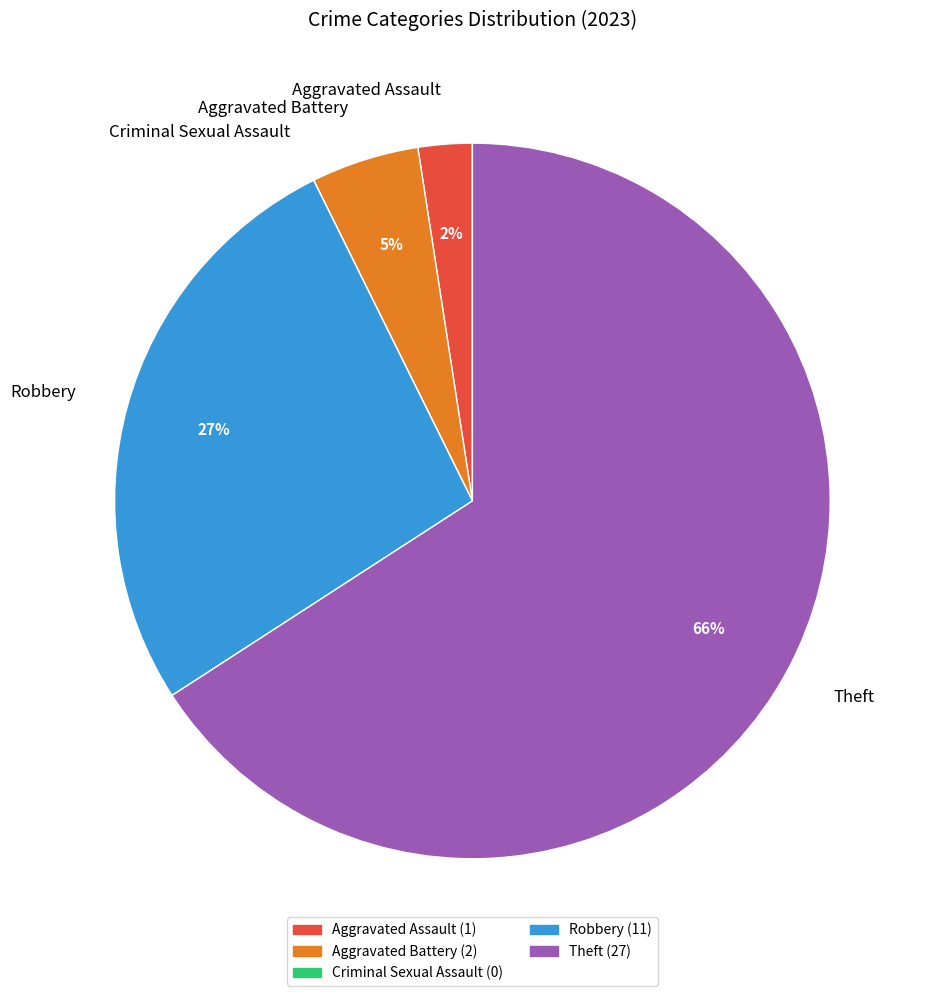

Which category has the biggest portion of the pie?

Theft